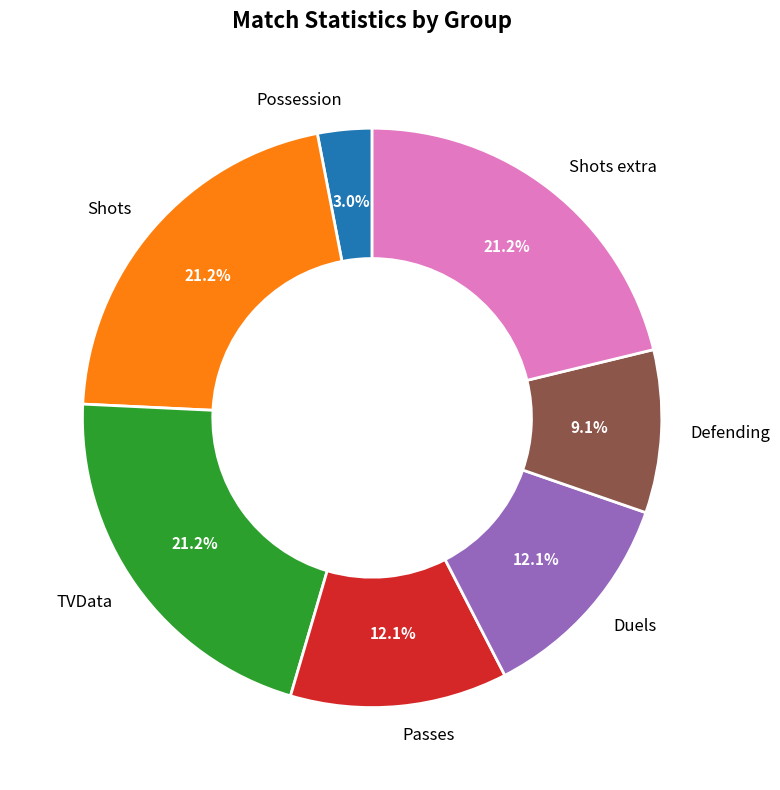

Count the number of slices in the pie.

7